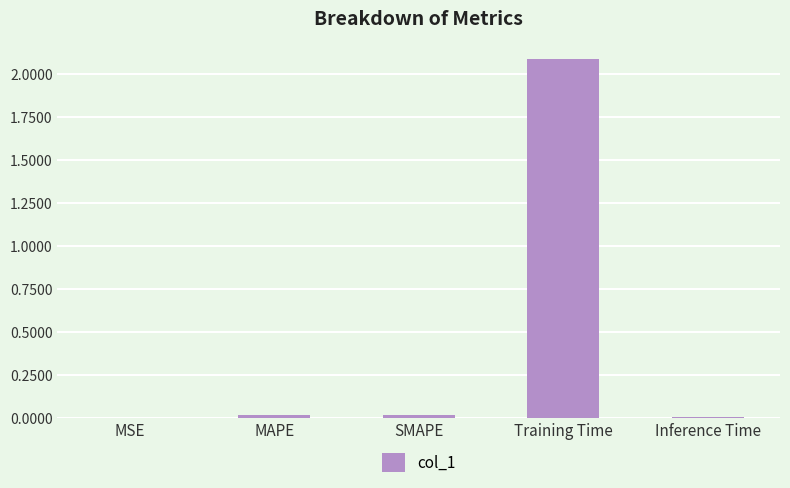

Is it true that the value at MAPE is 0.0?

True